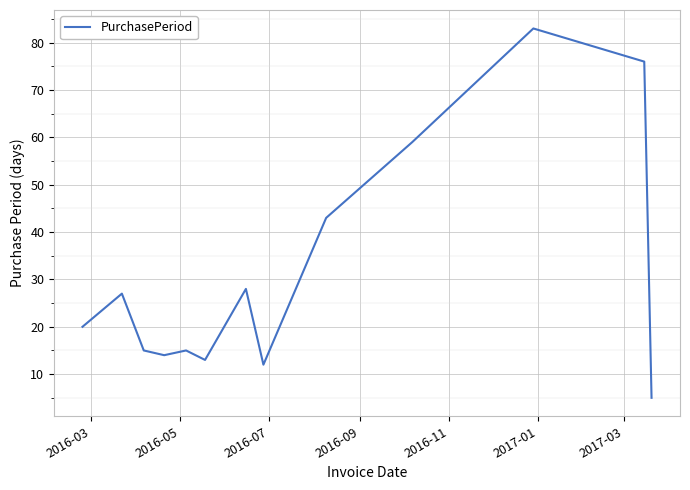

What is the maximum value shown in the chart?

83